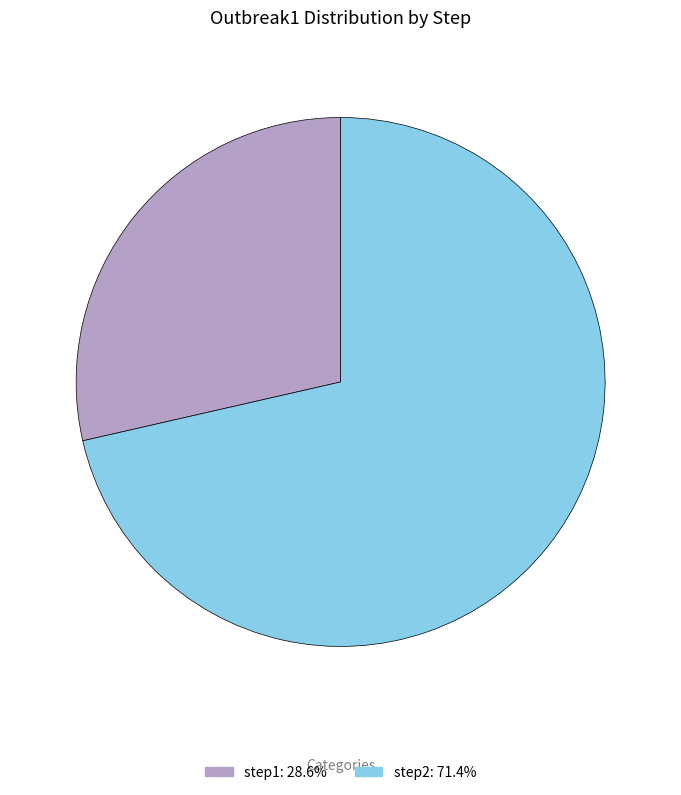

Do step2 and step1 together represent more than half of the pie?

Yes